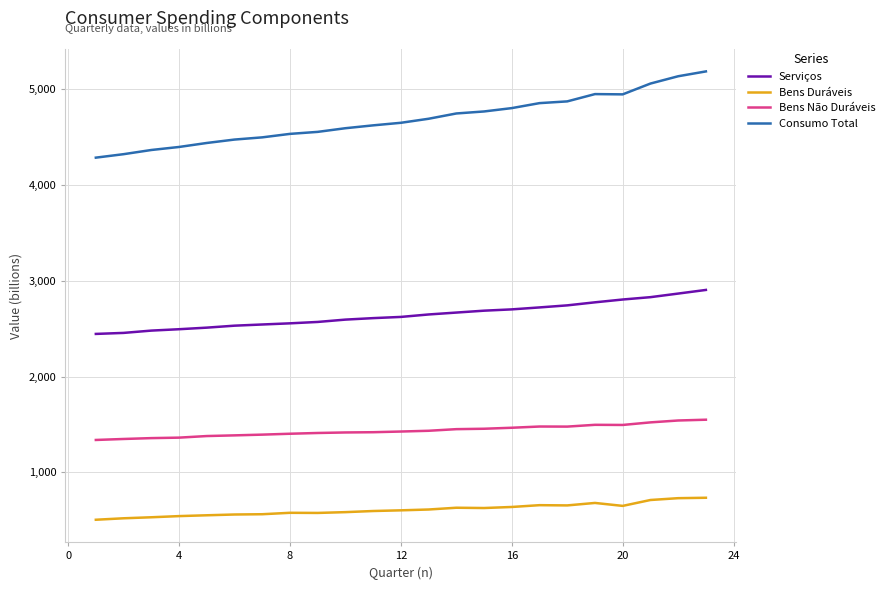

Which series has the widest spread of values?

Consumo Total